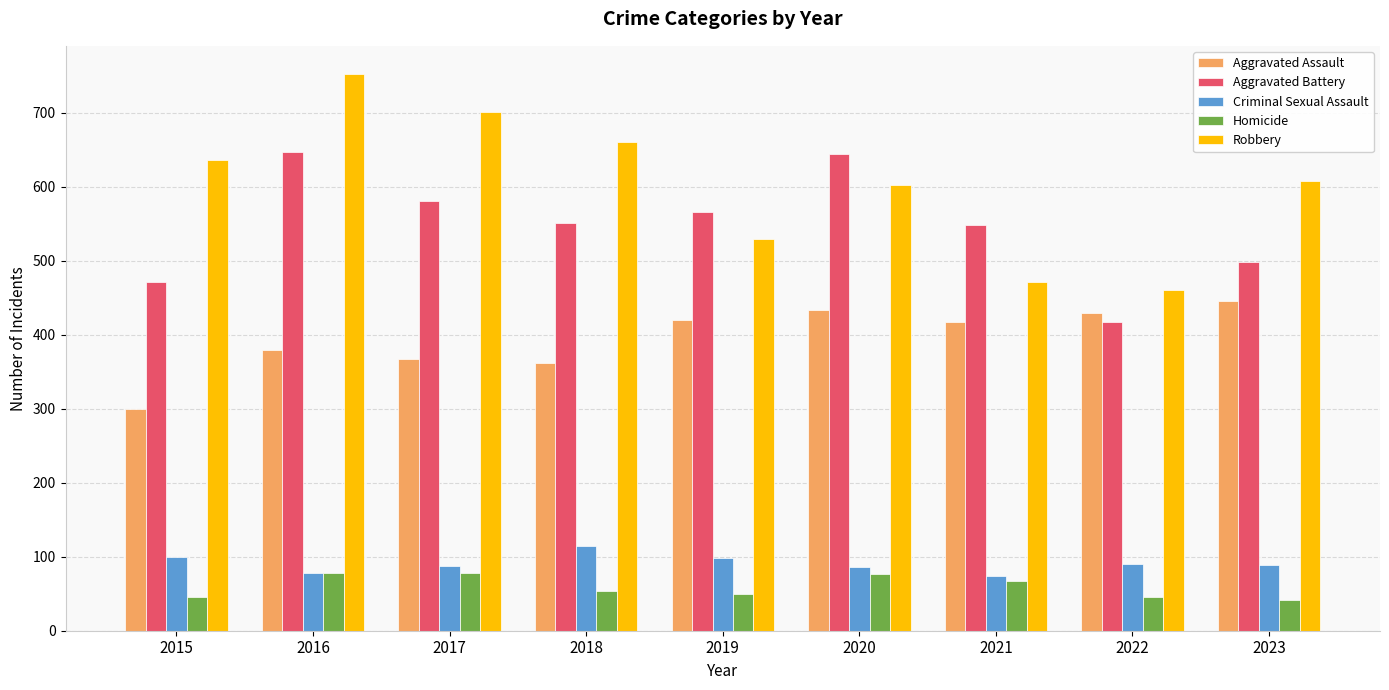

Is the value of Robbery at 2017 greater than the value of Aggravated Assault at 2021?

Yes